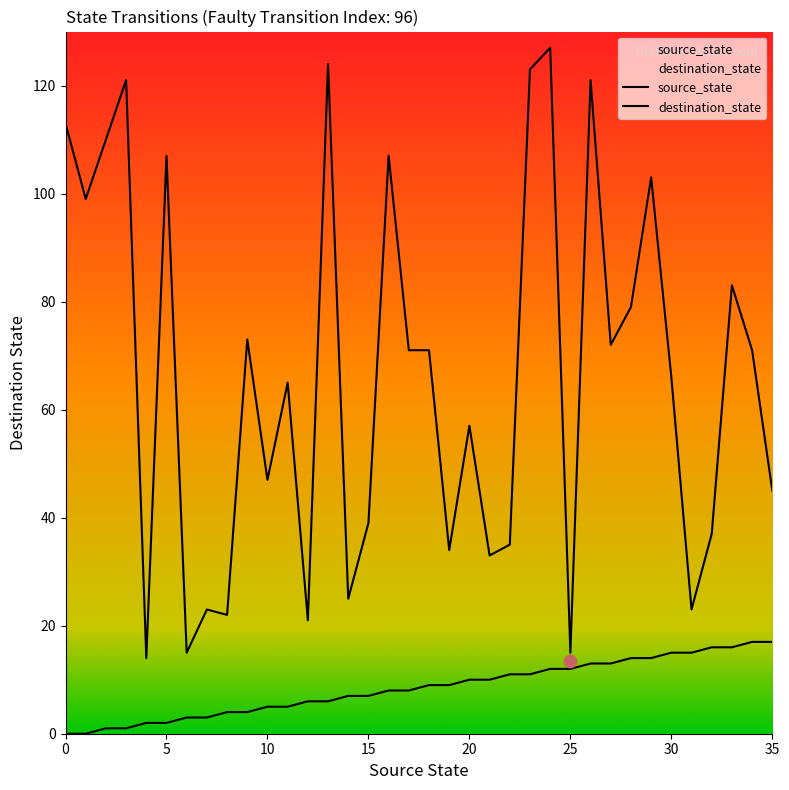

Which series contains the lowest Y value?

source_state